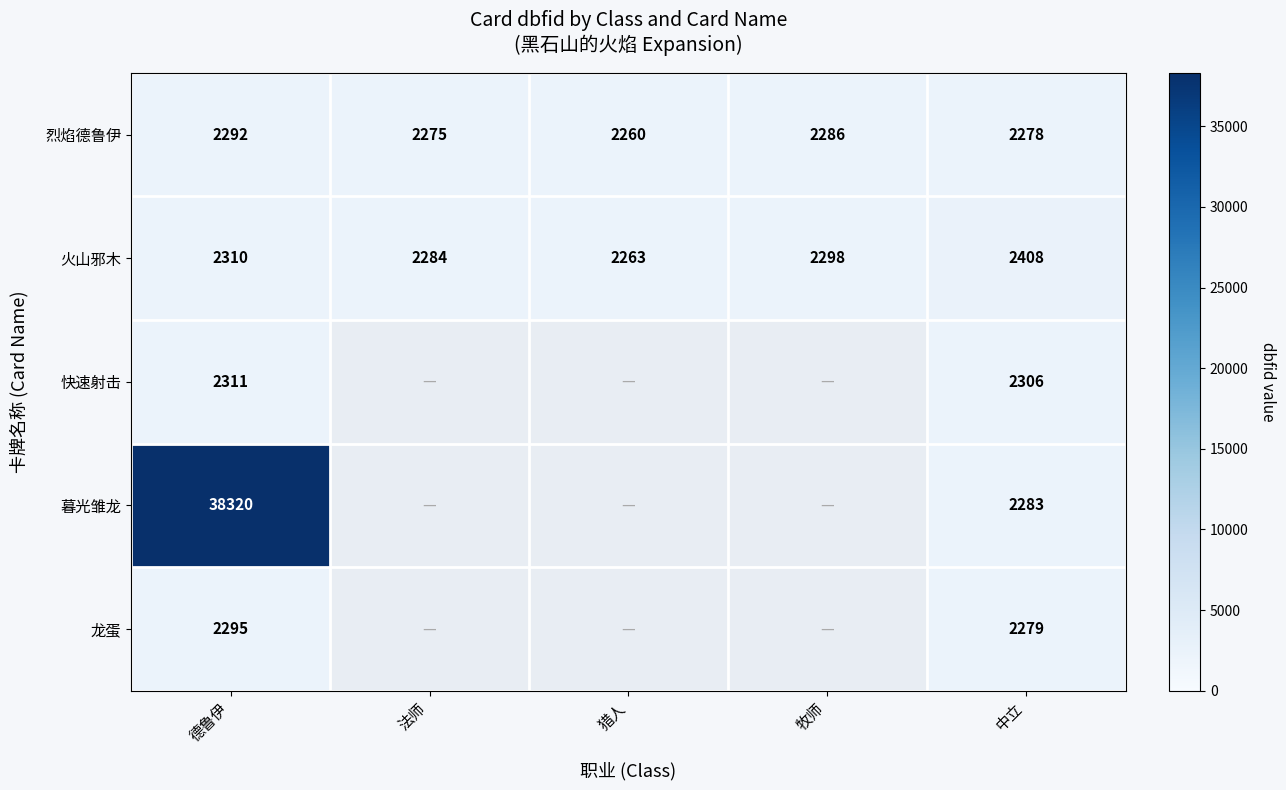

Is it true that 龙蛋 equals 3055 at 德鲁伊?

False